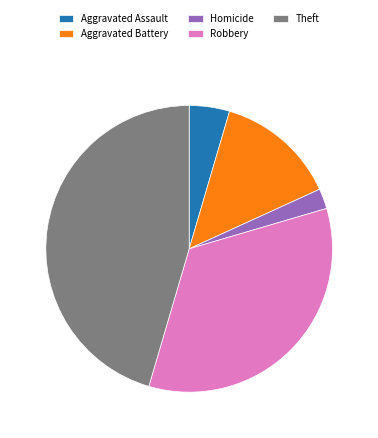

Rank the categories by value from lowest to highest.

Homicide, Aggravated Assault, Aggravated Battery, Robbery, Theft